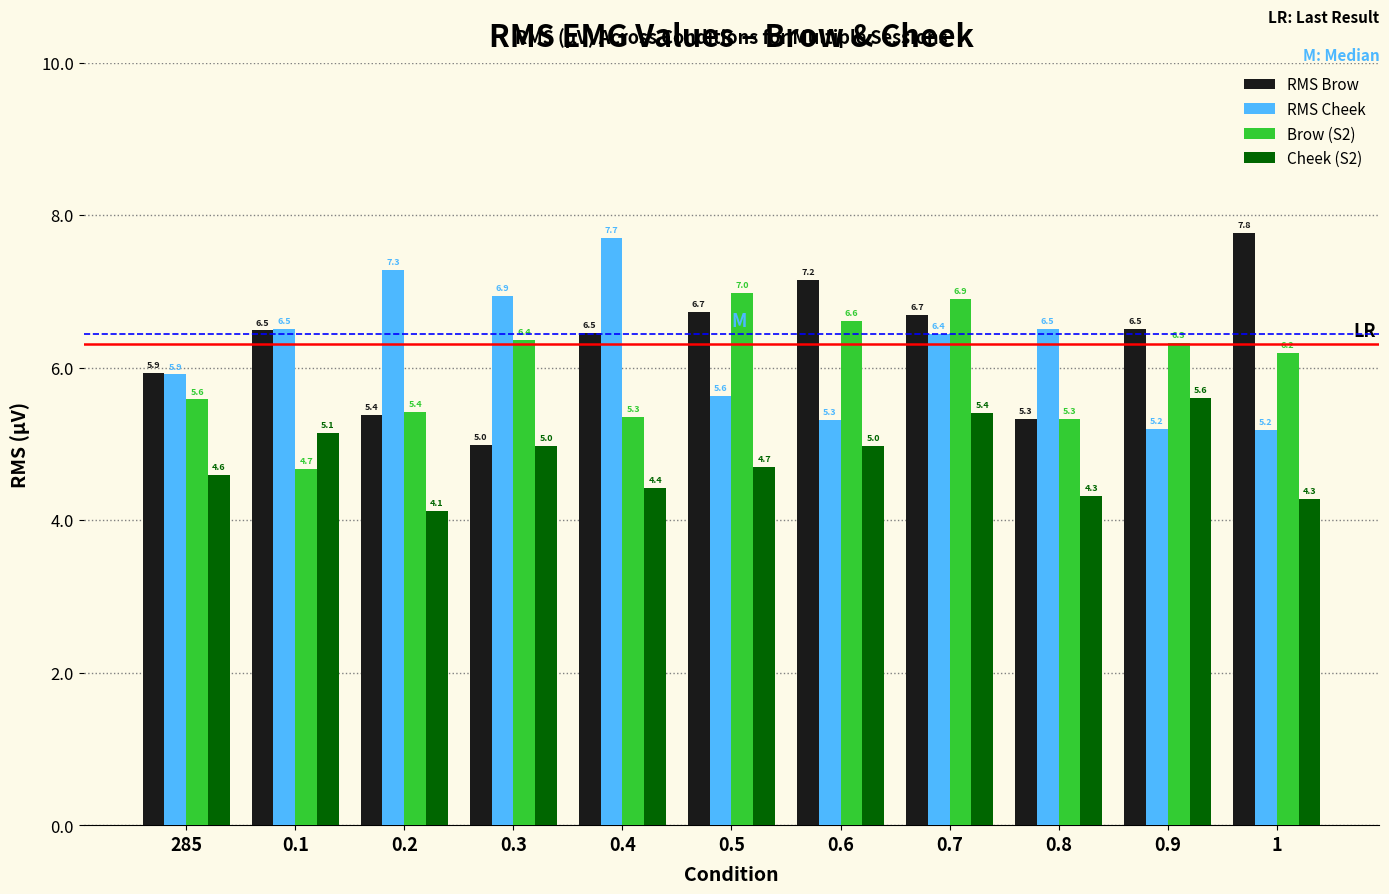

What is the difference between the second highest and minimum values in the Brow (S2) series?

2.2